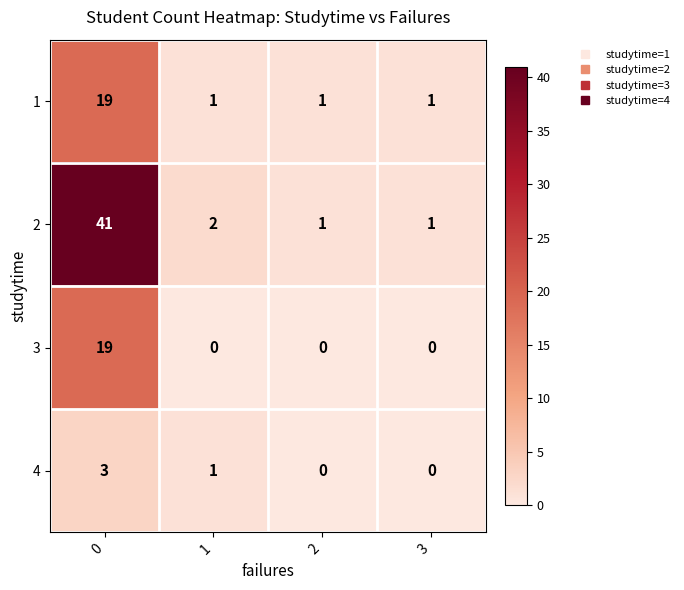

What is the difference between the highest and lowest values at 0?

38